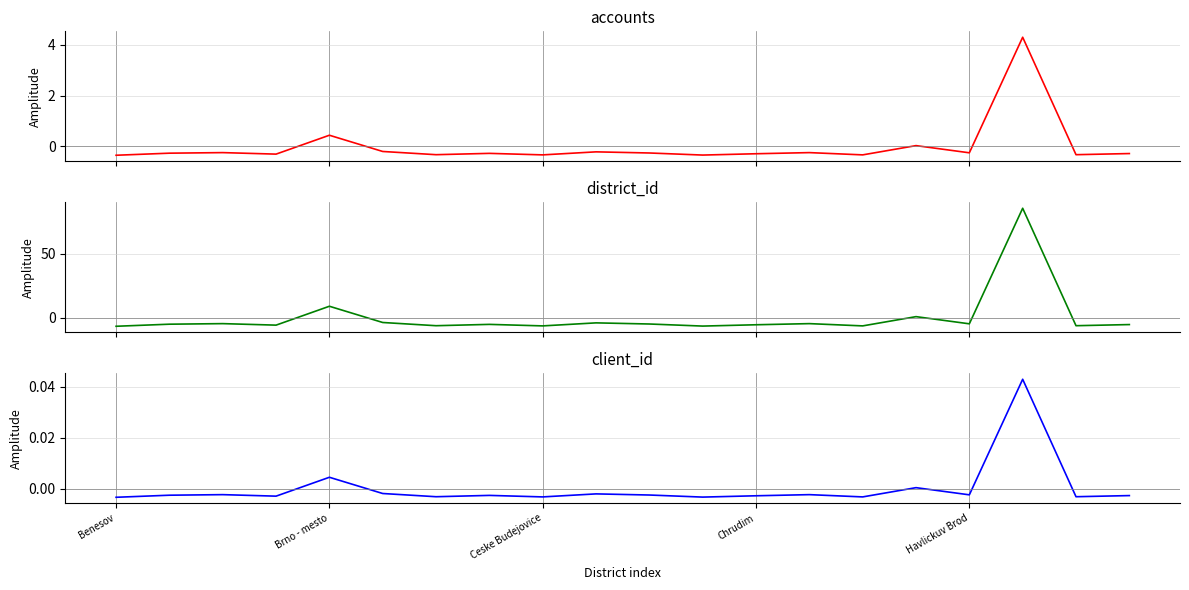

Reading right to left, list all the values displayed in this chart.

accounts: -0.3	-0.3	4.3	-0.2	0.0	-0.3	-0.2	-0.3	-0.3	-0.3	-0.2	-0.3	-0.3	-0.3	-0.2	0.4	-0.3	-0.2	-0.3	-0.3
district_id: -5.6	-6.4	85.9	-5.0	0.7	-6.6	-4.8	-5.7	-6.7	-5.1	-4.2	-6.6	-5.4	-6.4	-3.9	8.8	-6.0	-4.8	-5.3	-6.9
client_id: -0.0	-0.0	0.0	-0.0	0.0	-0.0	-0.0	-0.0	-0.0	-0.0	-0.0	-0.0	-0.0	-0.0	-0.0	0.0	-0.0	-0.0	-0.0	-0.0